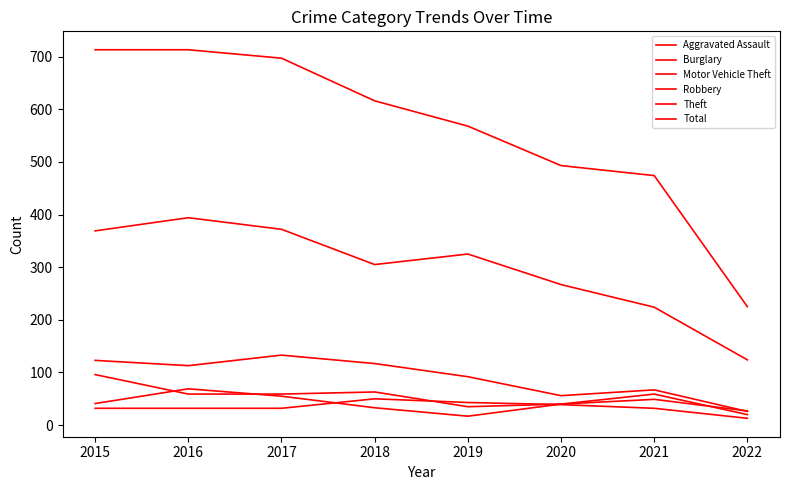

What is the value of the Motor Vehicle Theft point at the 3rd from the left?

59